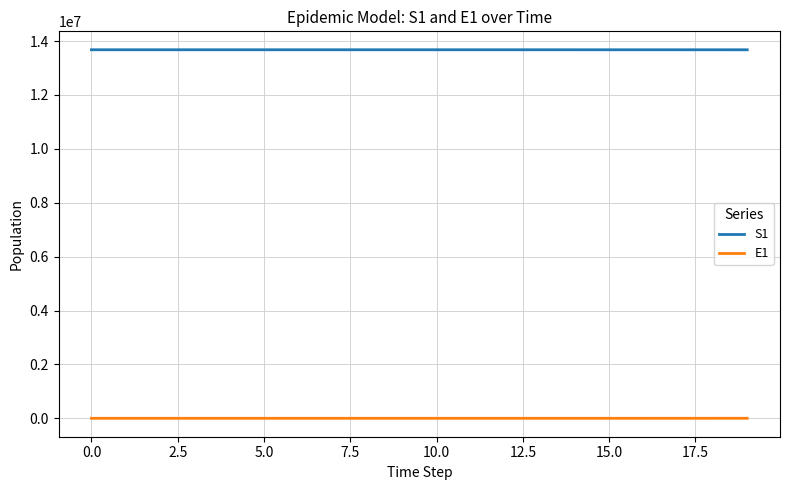

List the series in order of their peak value, lowest first.

E1, S1